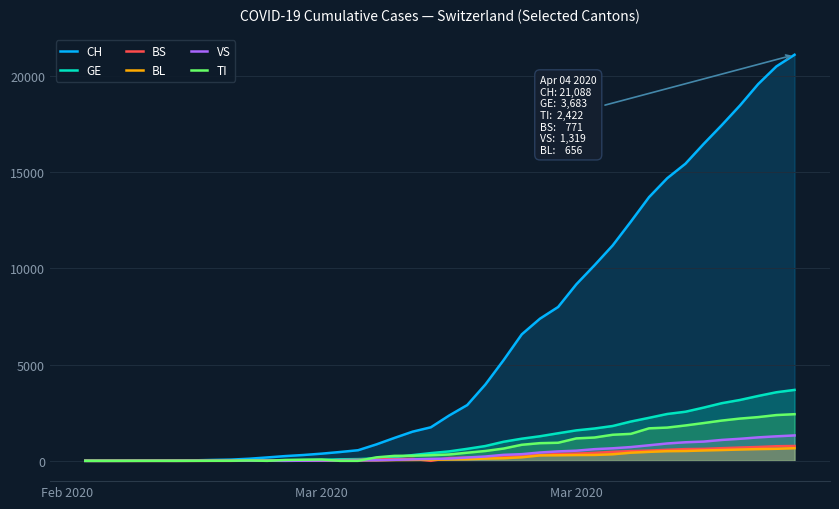

What are all the series names shown in the legend?

CH, GE, BS, BL, VS, TI